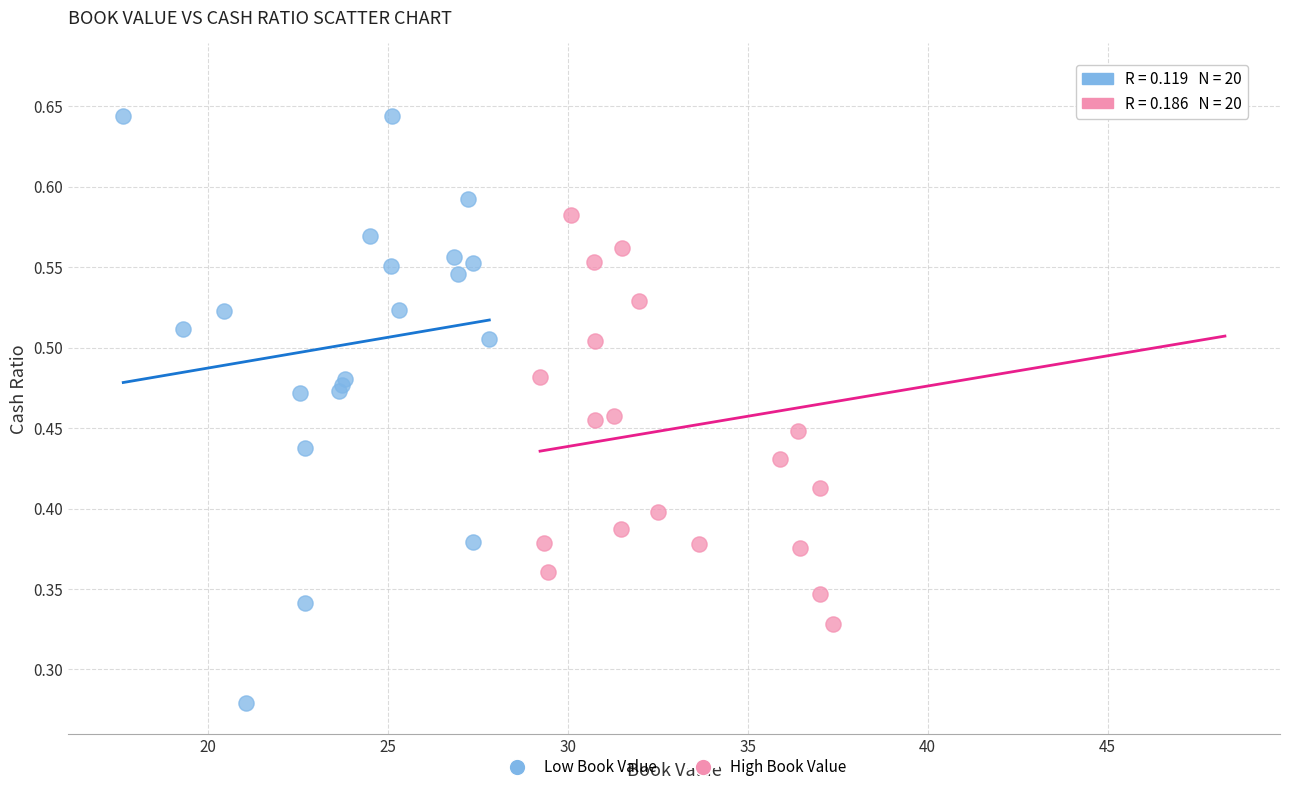

Which series contains the lowest Y value?

Low Book Value